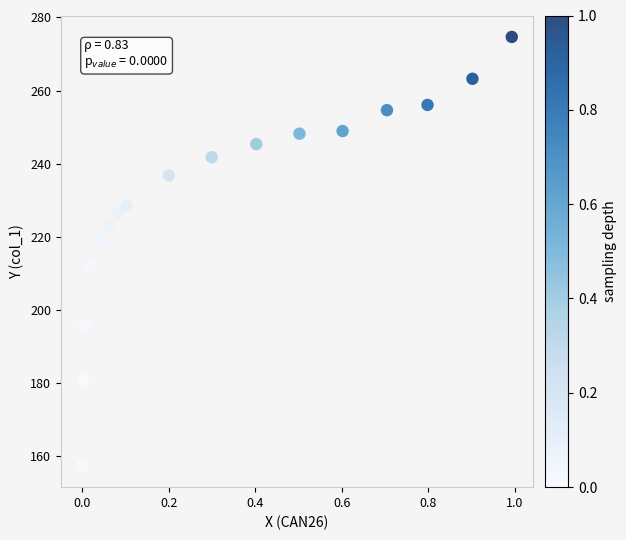

What Y value in the scatter plot is closest to 216?

218.9